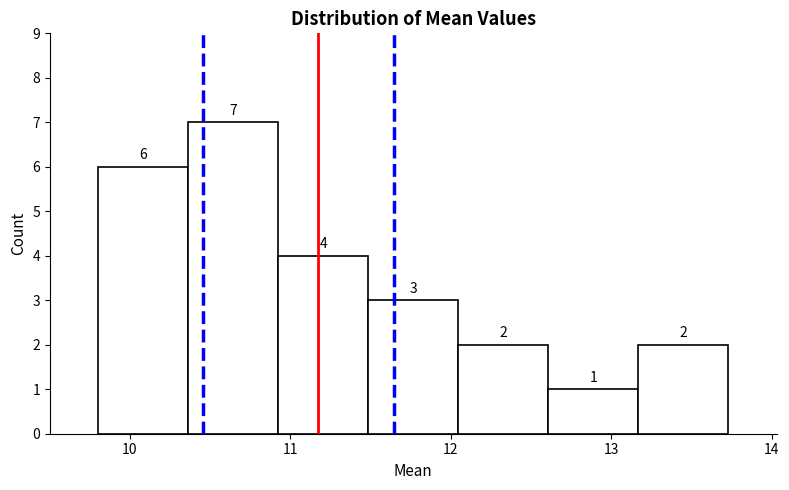

Reading left to right, transcribe this chart: for each bar, give the range it covers on the x-axis and its height. The bar edges are not printed on the chart, so give them approximately, as read against the axis.

9.8 to 10.4: 6
10.4 to 10.9: 7
10.9 to 11.5: 4
11.5 to 12.0: 3
12.0 to 12.6: 2
12.6 to 13.2: 1
13.2 to 13.7: 2